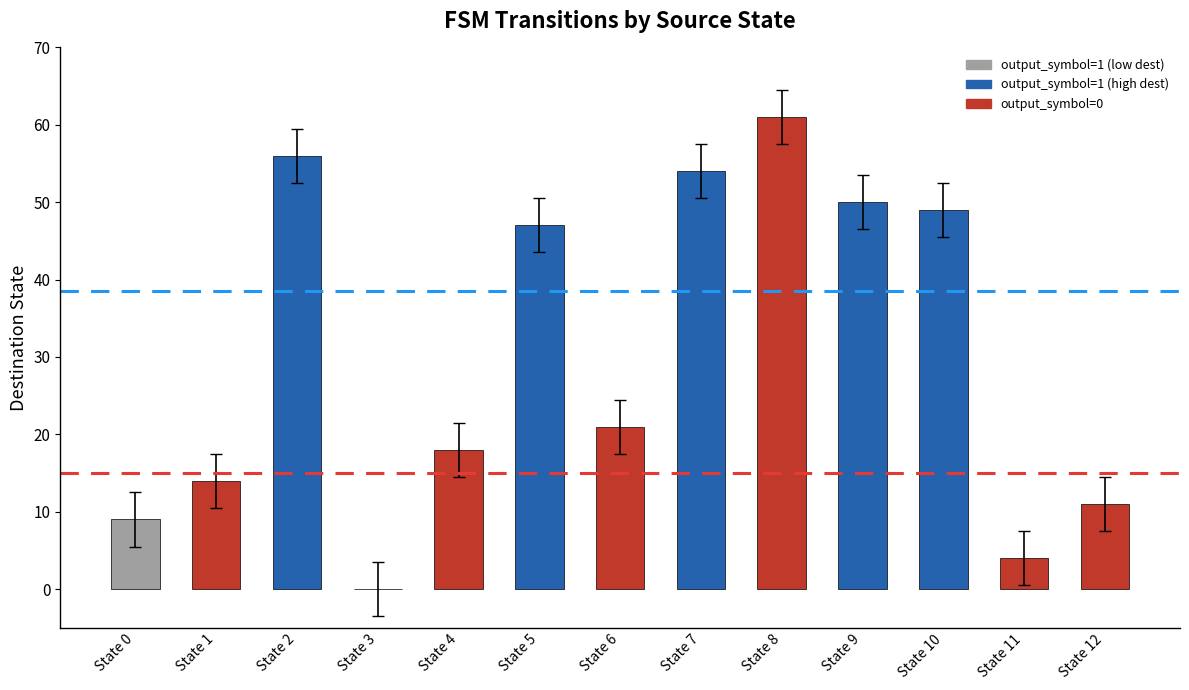

Reading left to right, extract all data points from this chart.

9	14	56	0	18	47	21	54	61	50	49	4	11